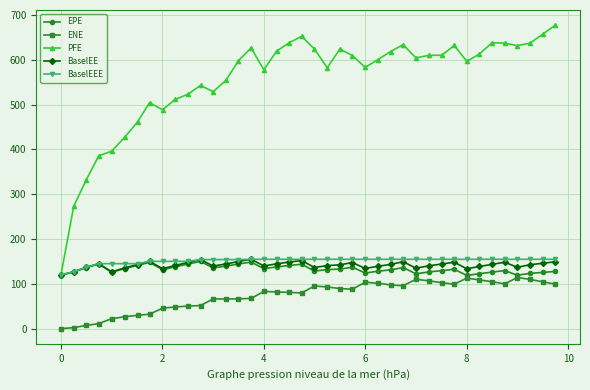

True or false: PFE and ENE cross at least once.

False